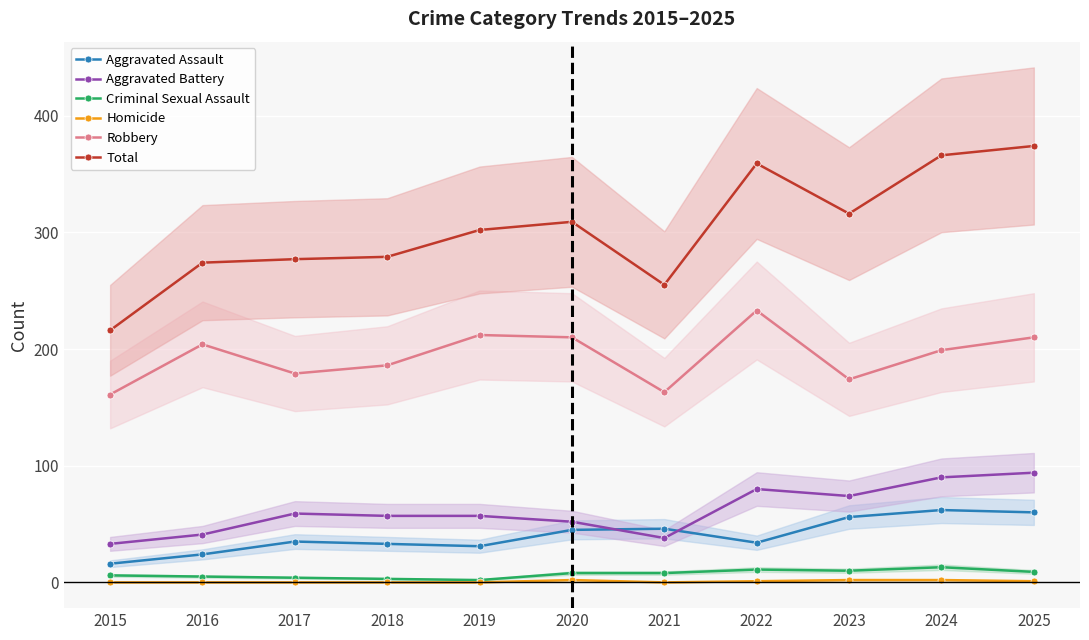

Does the chart display data point markers on the line(s)?

Yes